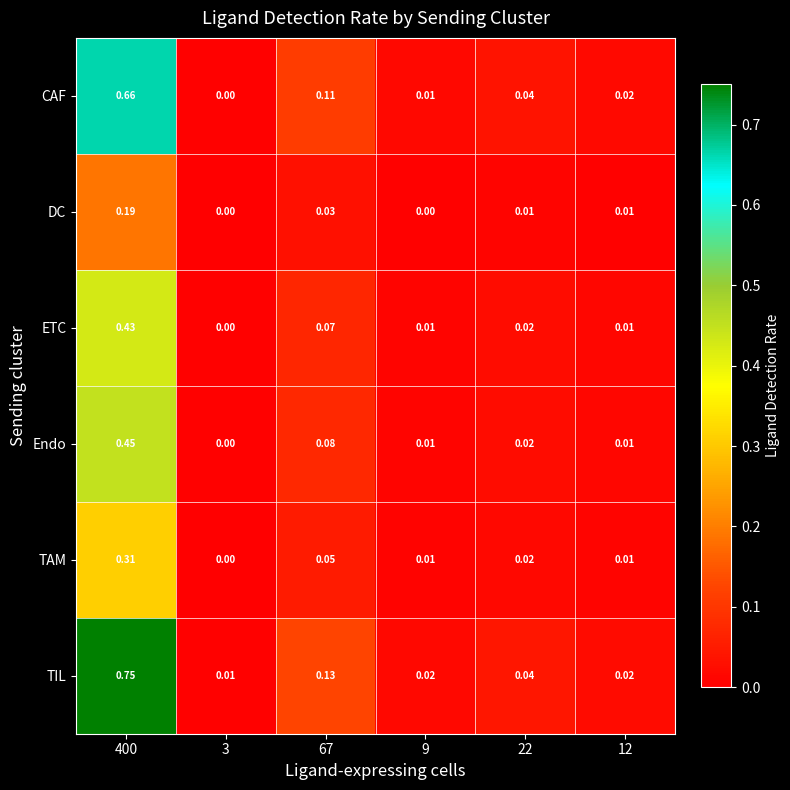

Rank the series by their maximum value, from highest to lowest.

TIL, CAF, Endo, ETC, TAM, DC